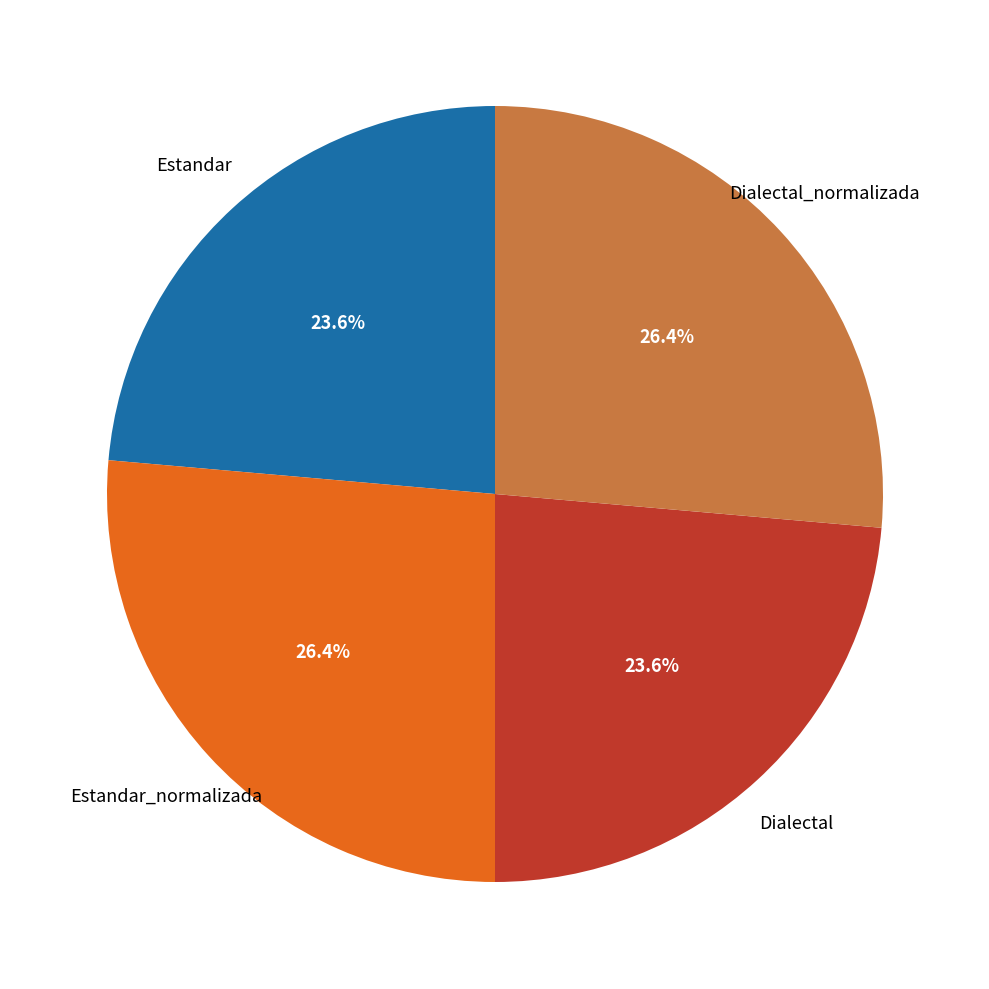

How many segments does this pie chart have?

4